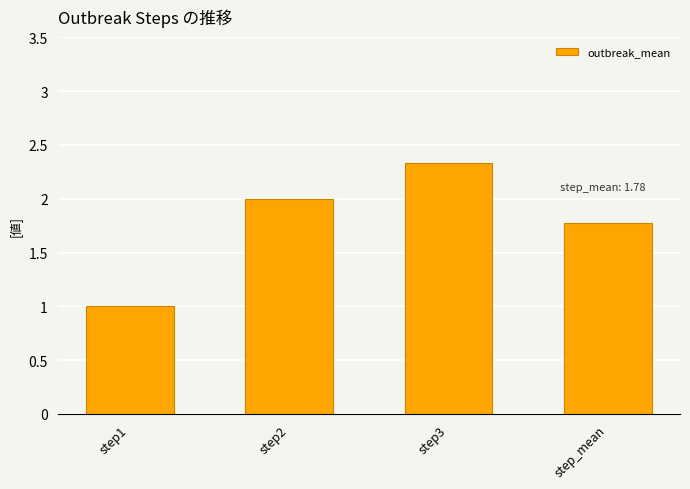

What is the greatest value displayed?

2.3